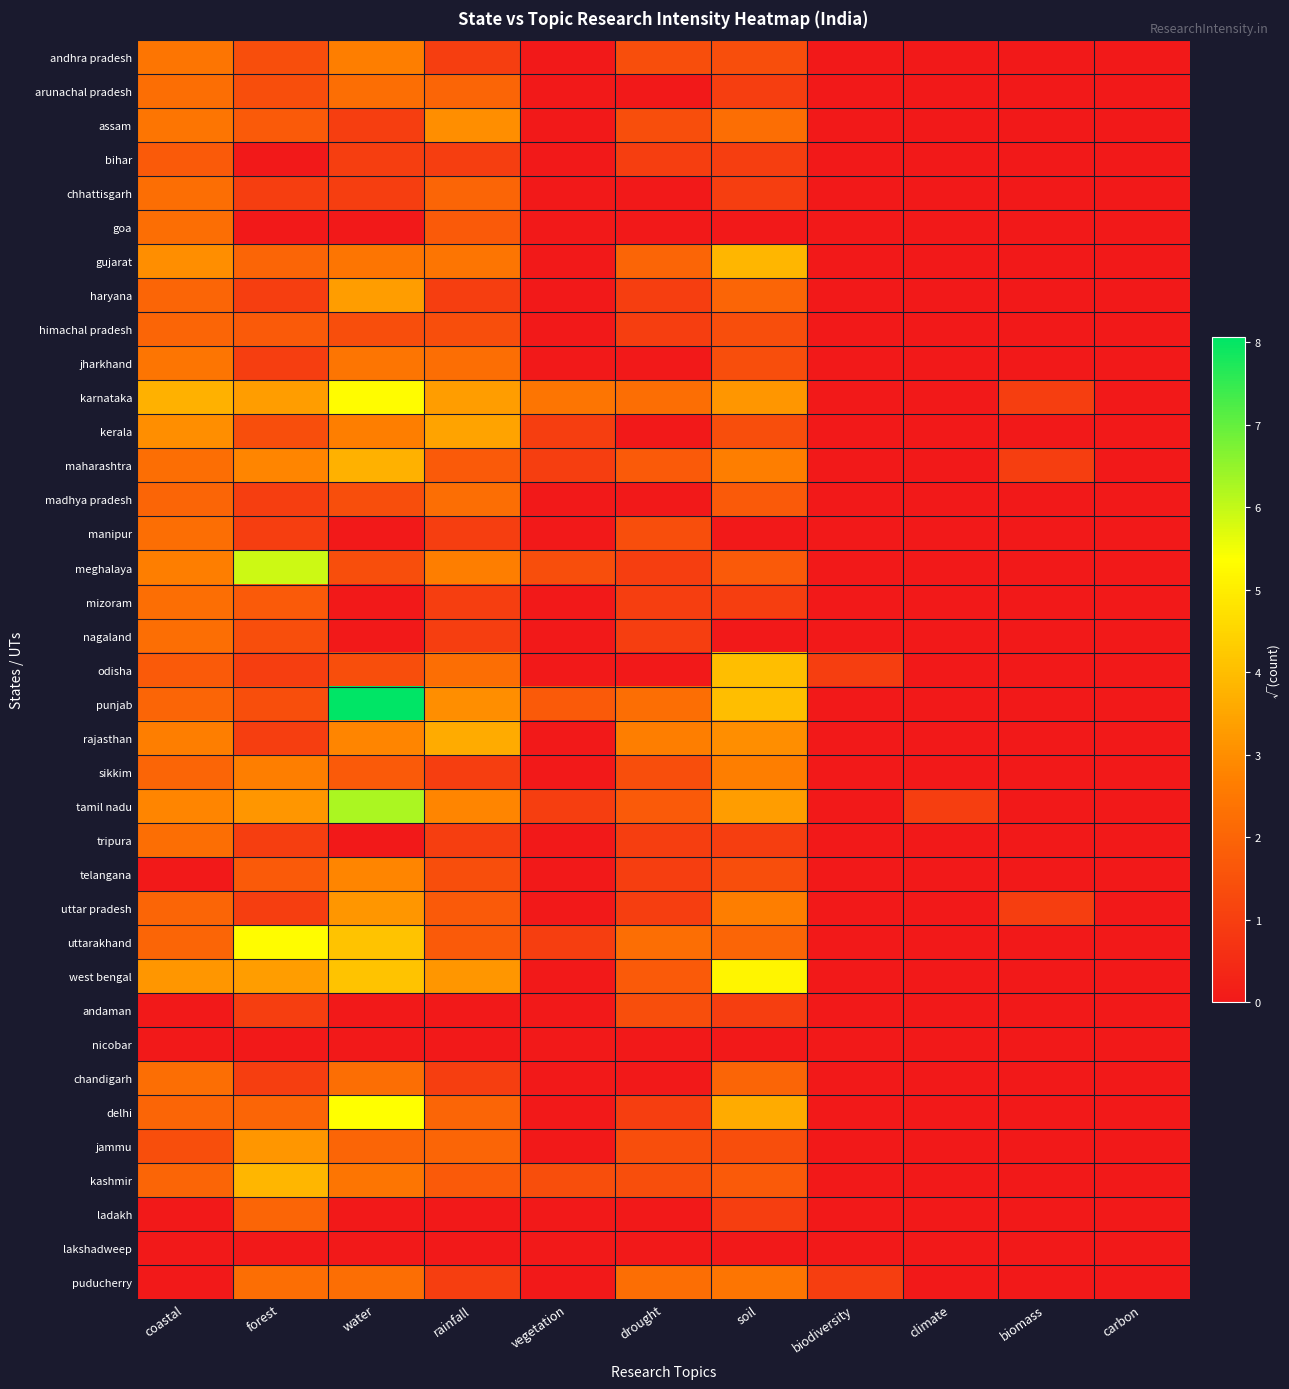

Between water and biomass, which is larger?

water